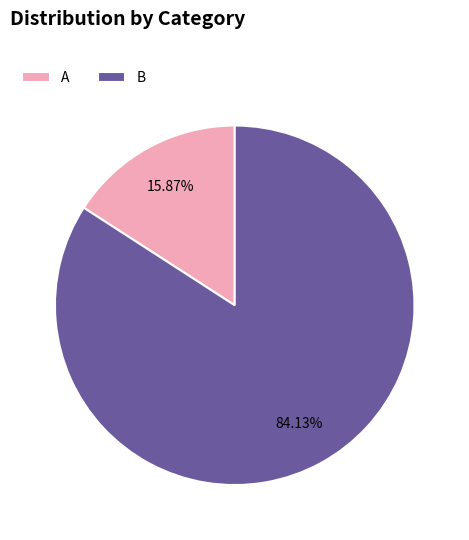

Is there any slice that represents more than half of the pie?

Yes